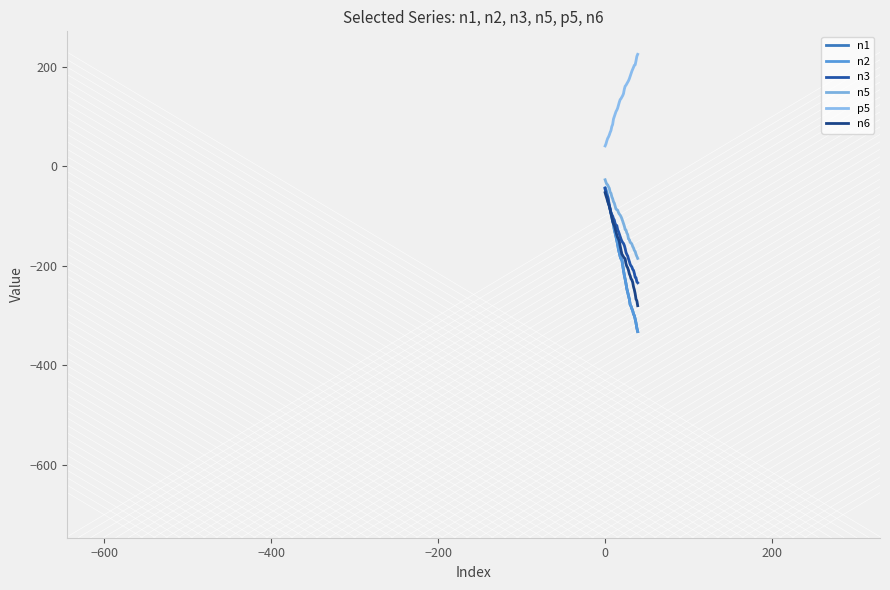

What is the difference between the second highest and second lowest values in the n6 series?

211